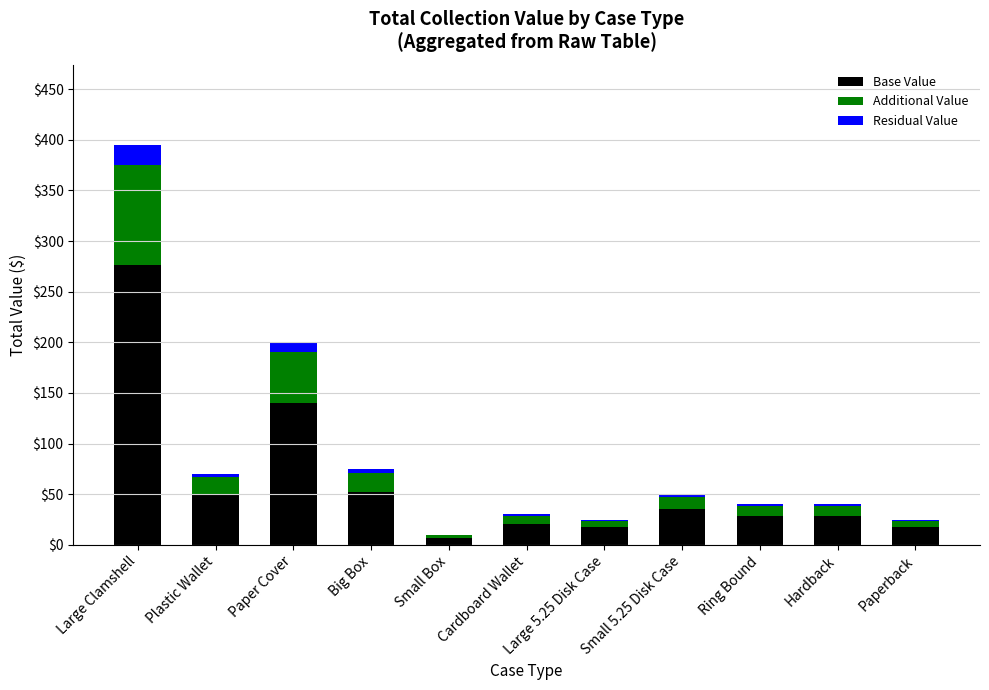

At which category is the sum across all series the highest?

Large Clamshell